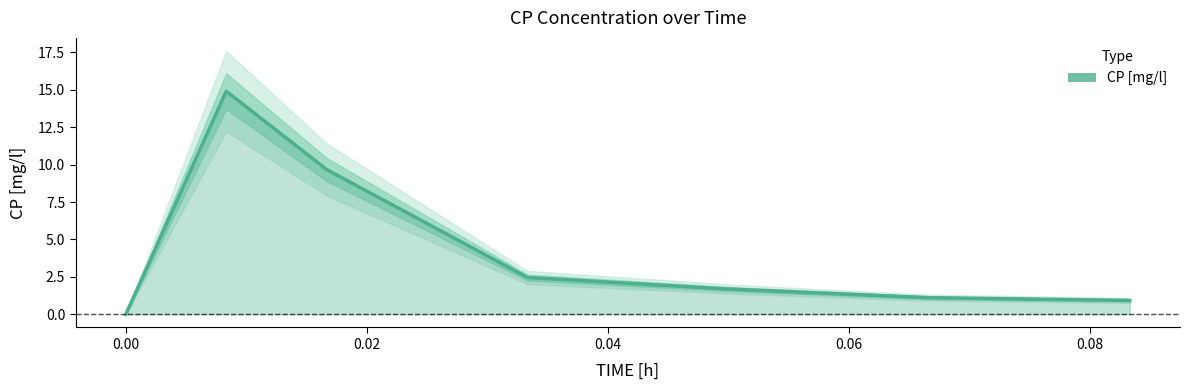

Reading left to right, list all the values displayed in this chart.

0.0	14.9	9.7	2.5	1.7	1.1	0.9